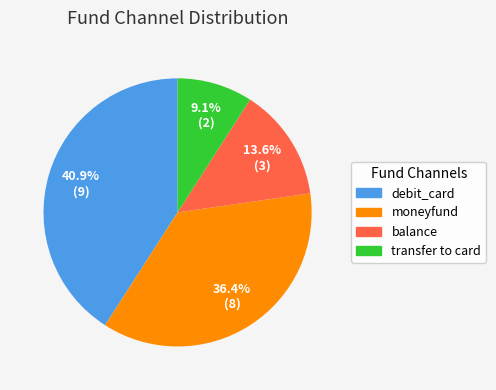

Combined, what portion of the pie is transfer to card and debit_card?

50.0%